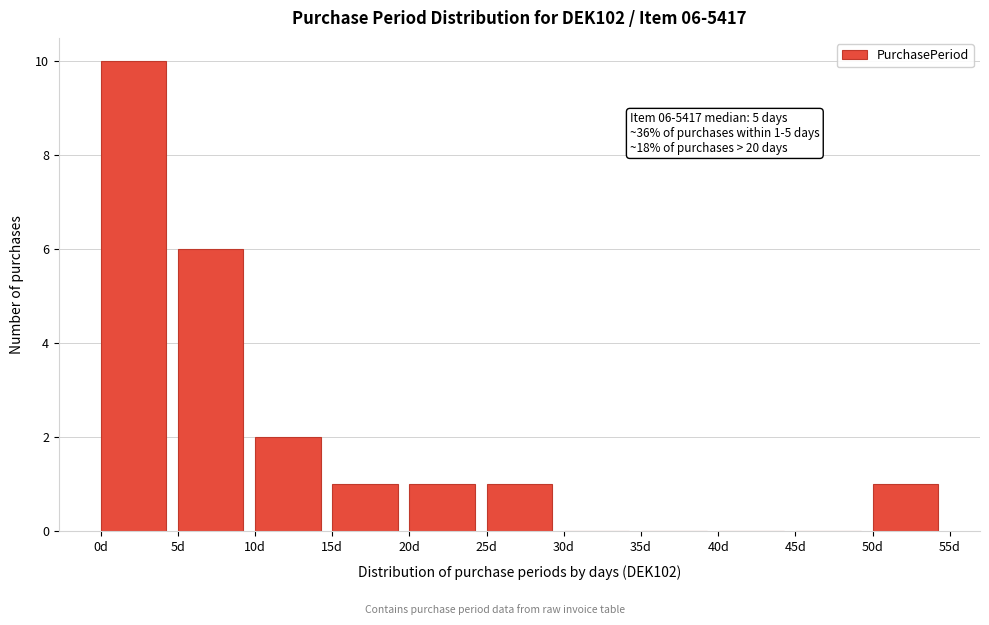

Over which range of the x-axis is the bar tallest?

0 to 5